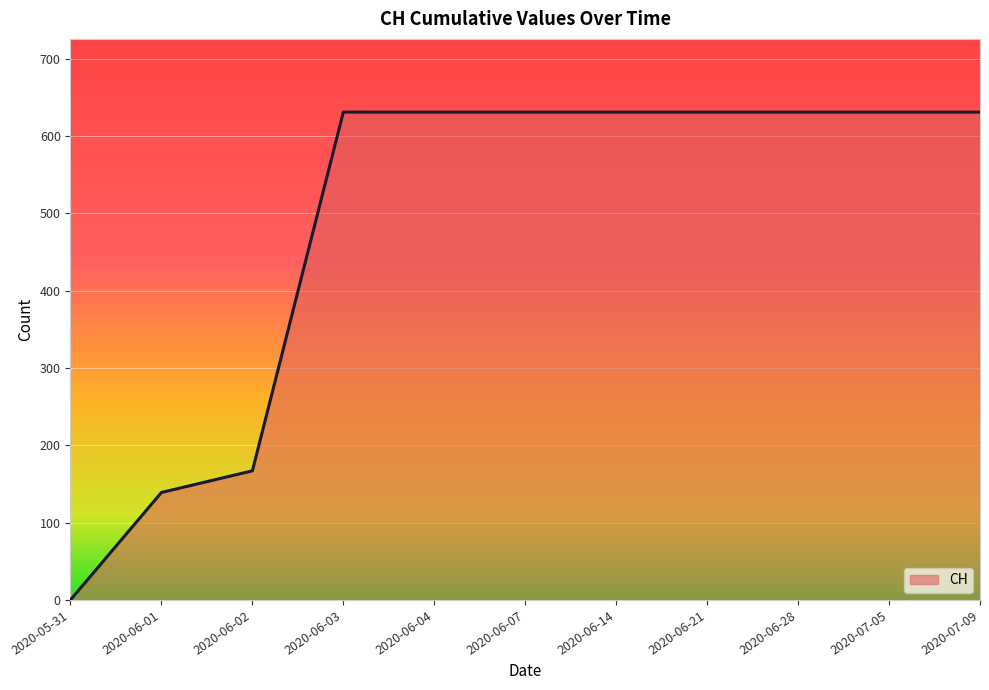

Reading left to right, transcribe all the data shown in this chart.

0	139	167	631	631	631	631	631	631	631	631